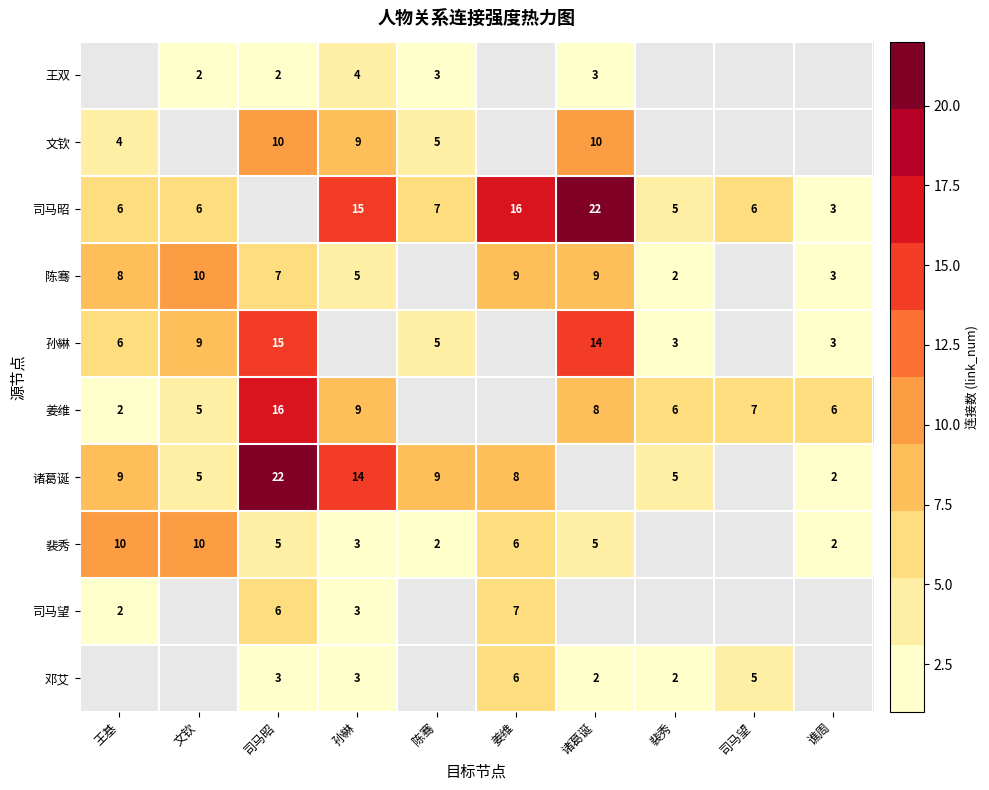

Where is 姜维 nearest to the value 8?

诸葛诞